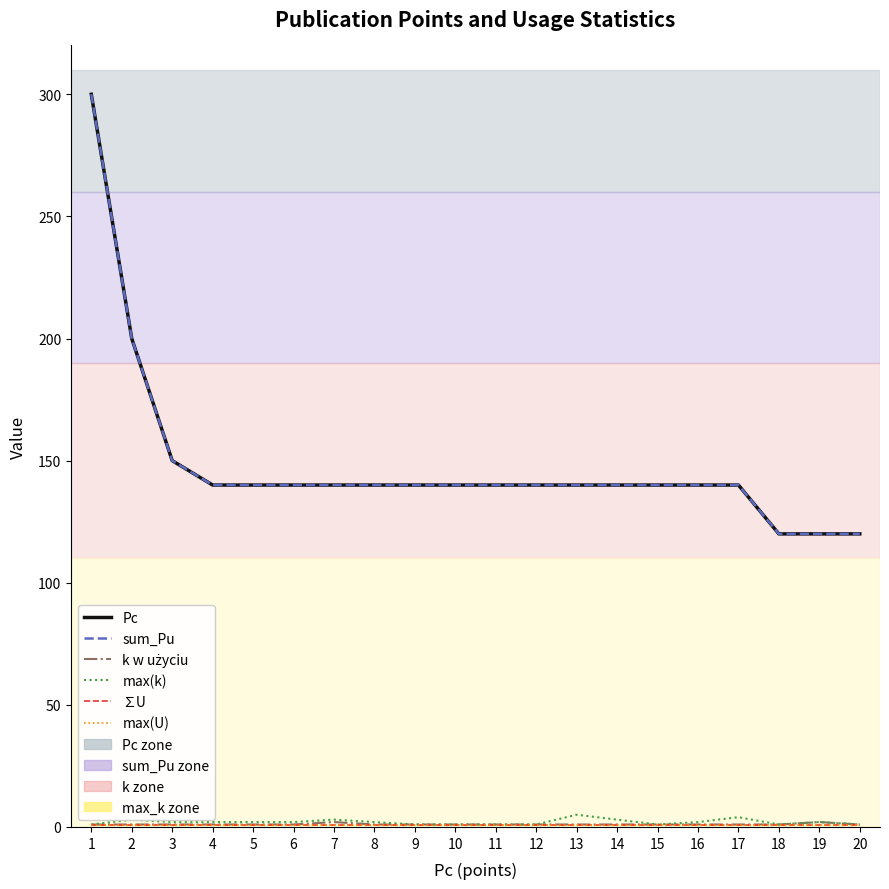

Is this an area chart (filled region under the line)?

No